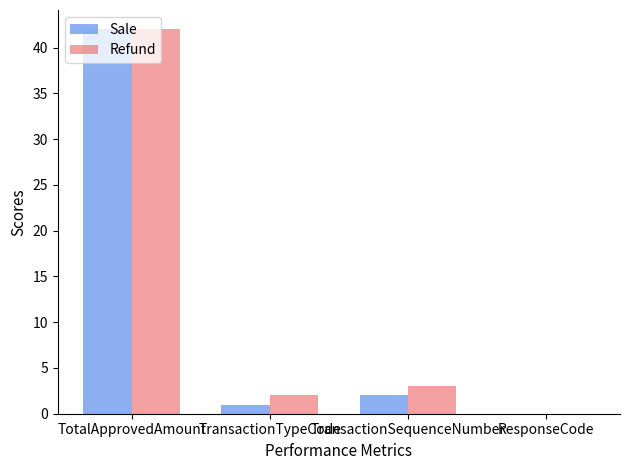

At which category is the sum across all series the highest?

TotalApprovedAmount